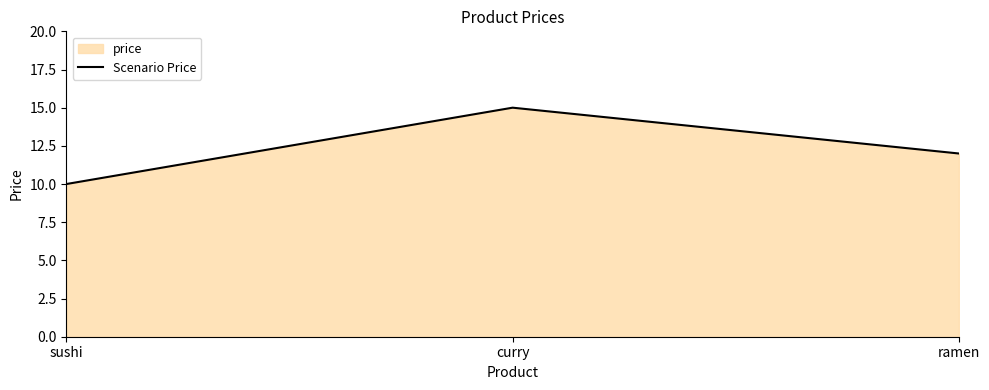

What is the value of the 2nd point from the left?

15